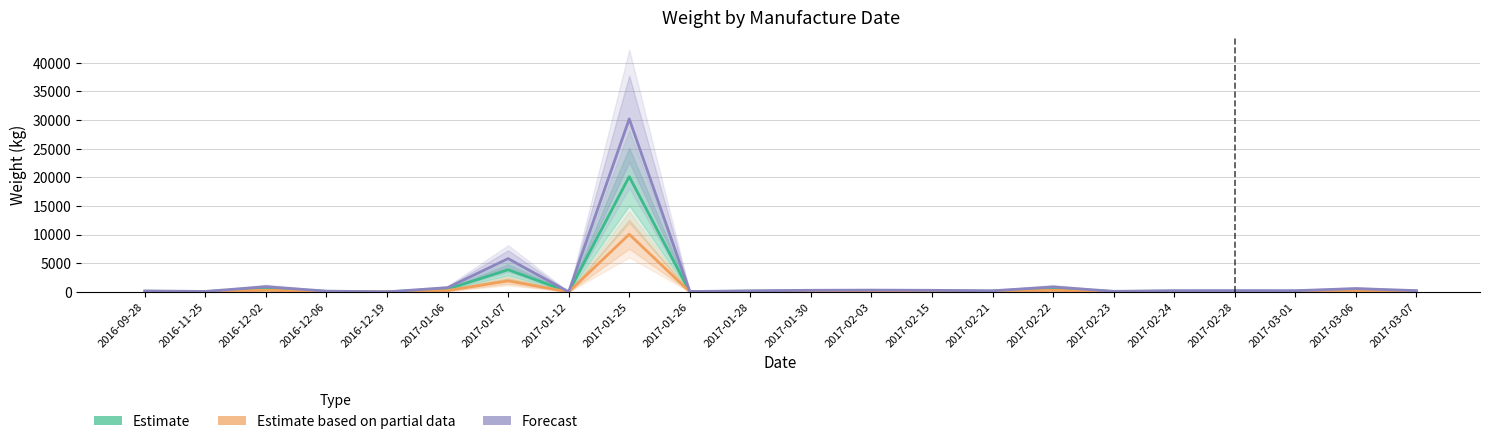

True or false: Estimate based on partial data and Forecast intersect in this chart.

False